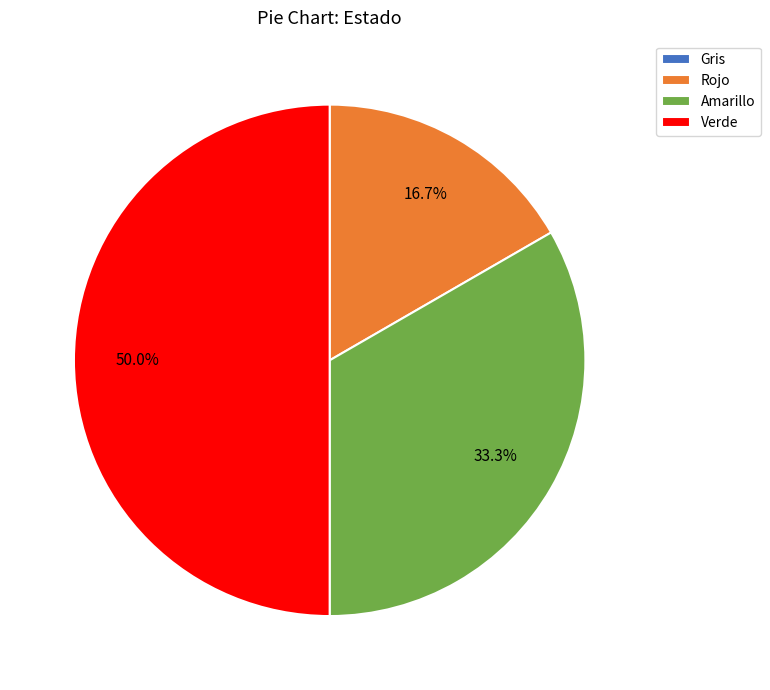

What percentage is the Rojo slice, to the nearest percent?

17%